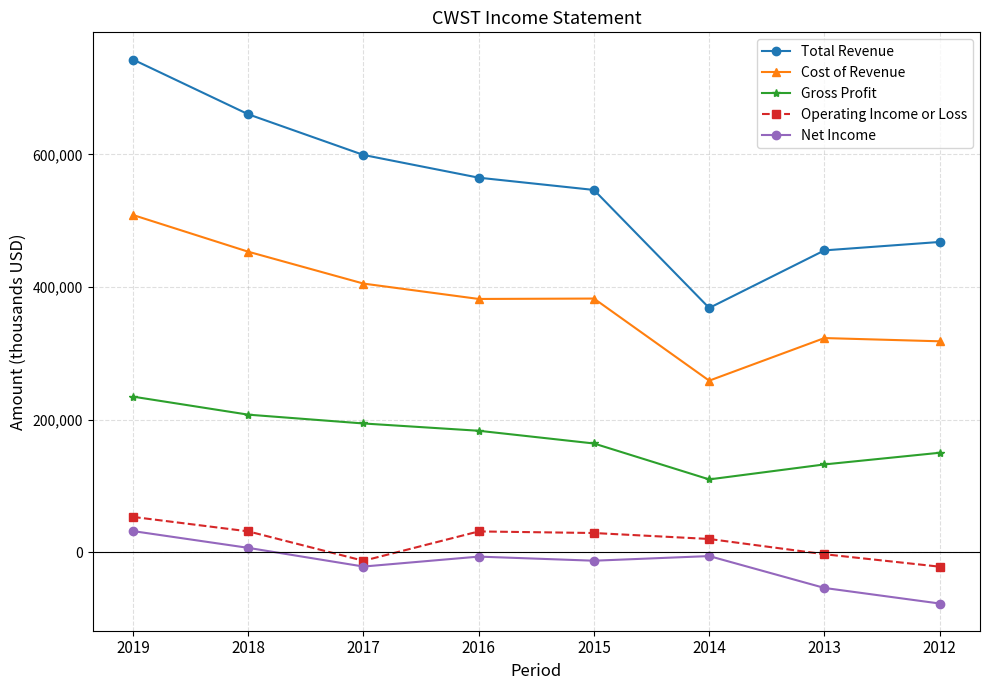

What are all the series names shown in the legend?

Total Revenue, Cost of Revenue, Gross Profit, Operating Income or Loss, Net Income